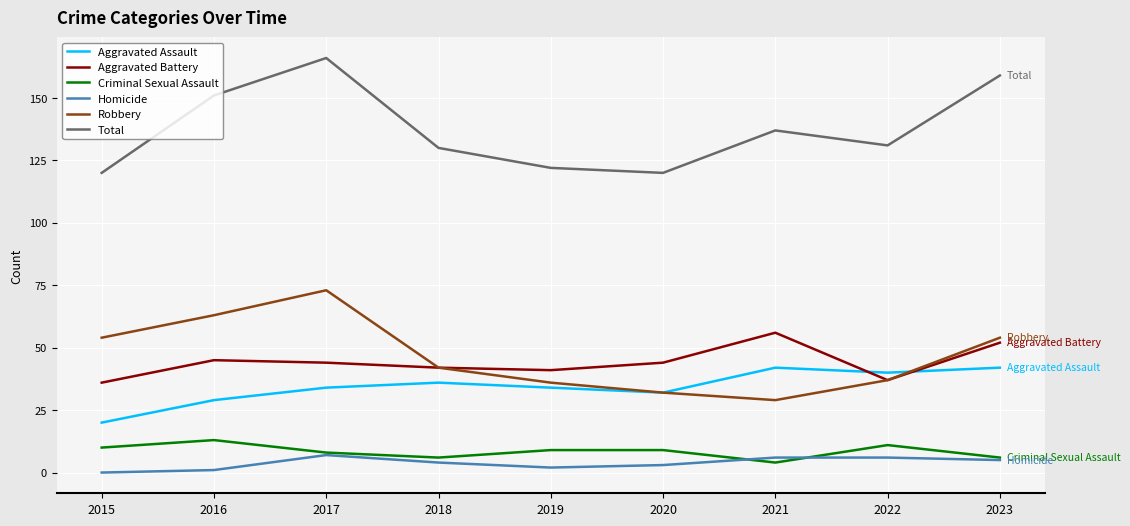

What is the difference between the highest and lowest values at 2018?

126